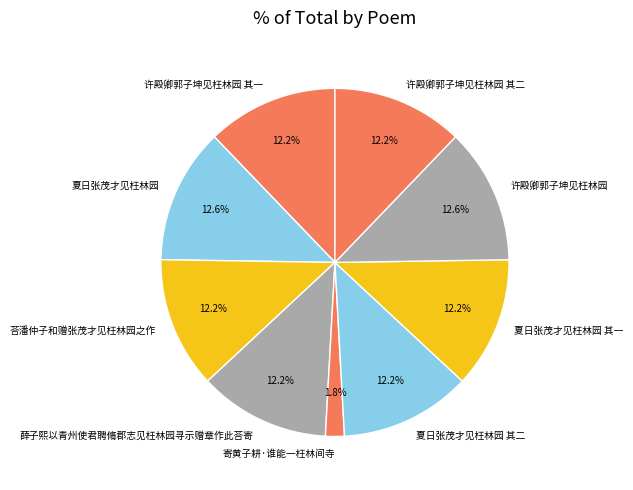

What percentage is NOT represented by 夏日张茂才见枉林园 其一?

87.8%